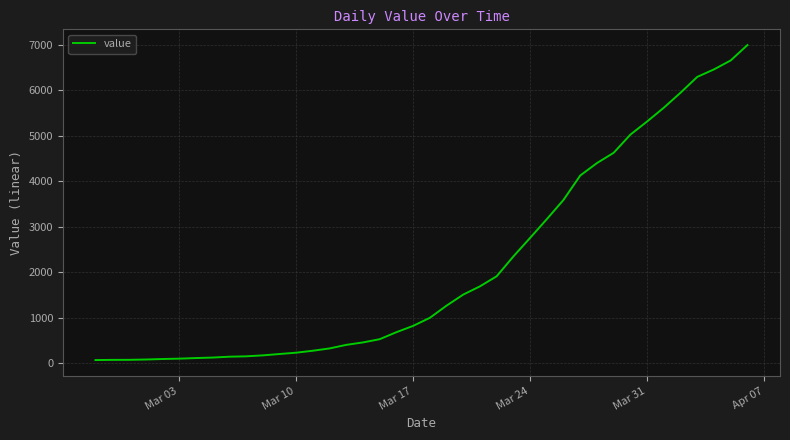

What is the difference between the maximum and minimum values?

6931